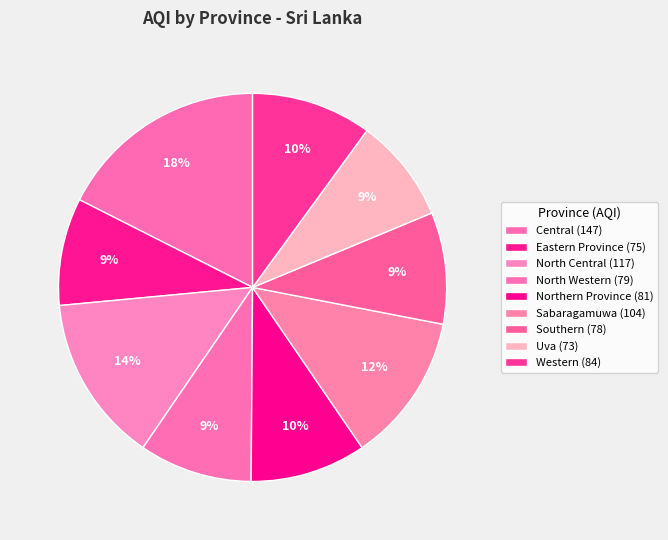

How many slices are in this pie chart?

9